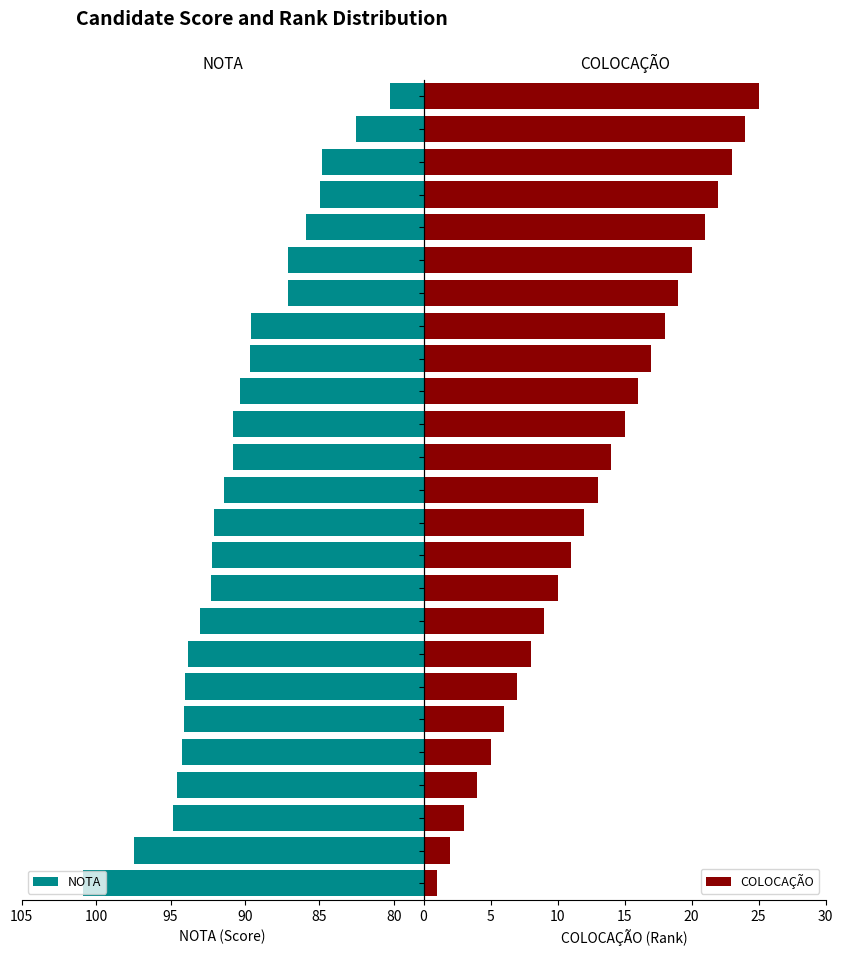

True or false: NOTA has a value of 87.1 at DIEGO MARQUES.

True